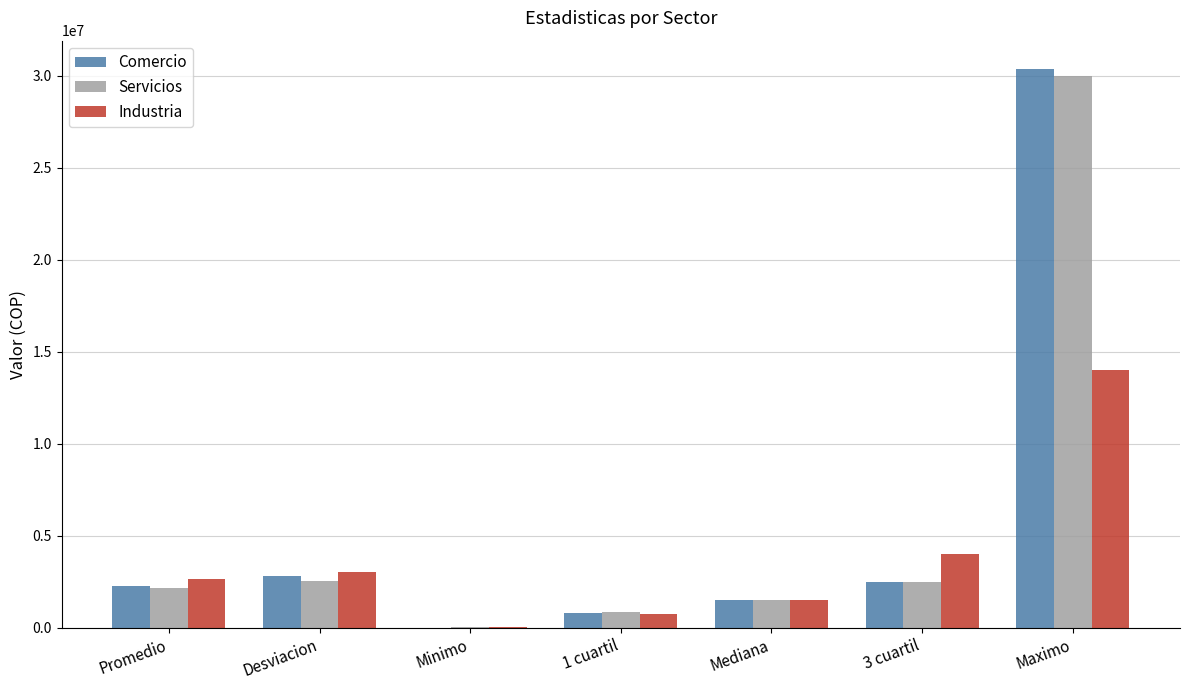

How many values in the Comercio series exceed 2257891?

4